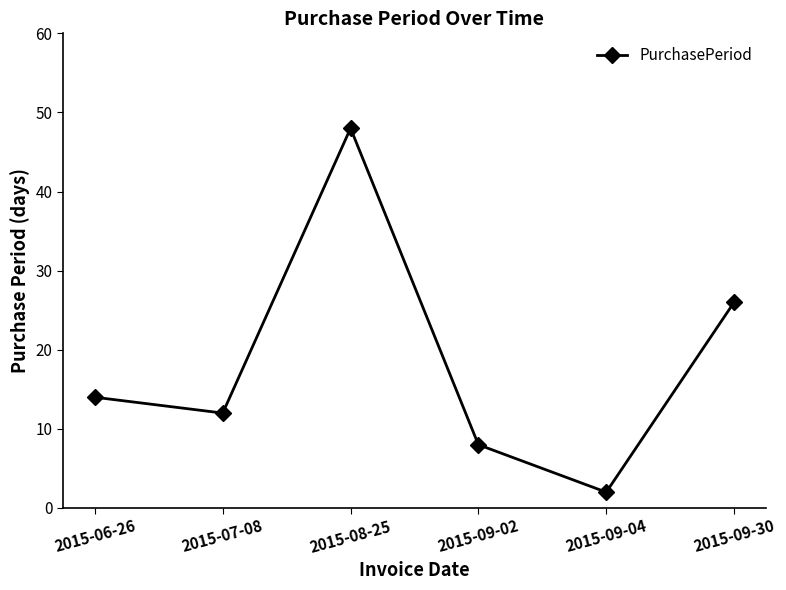

True or false: the data shows 26 at 2015-09-30.

True